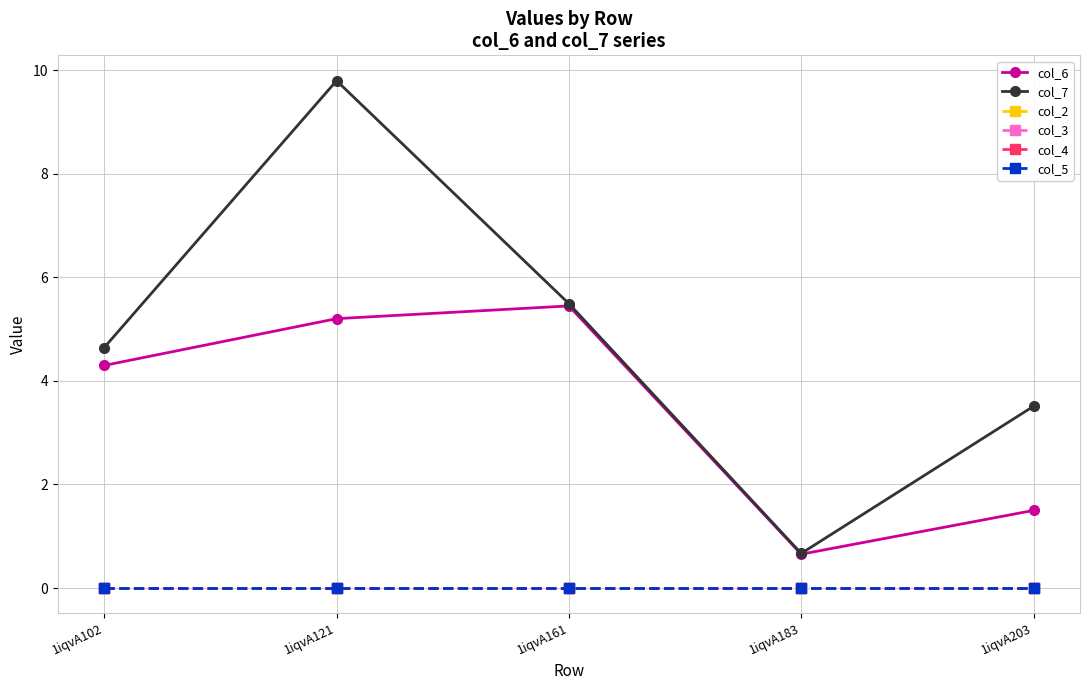

Does the chart have visible grid lines?

Yes